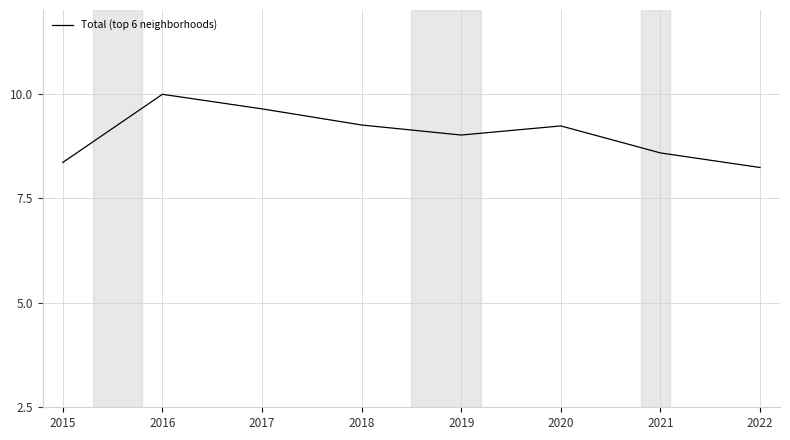

What is the maximum value shown in the chart?

10.0